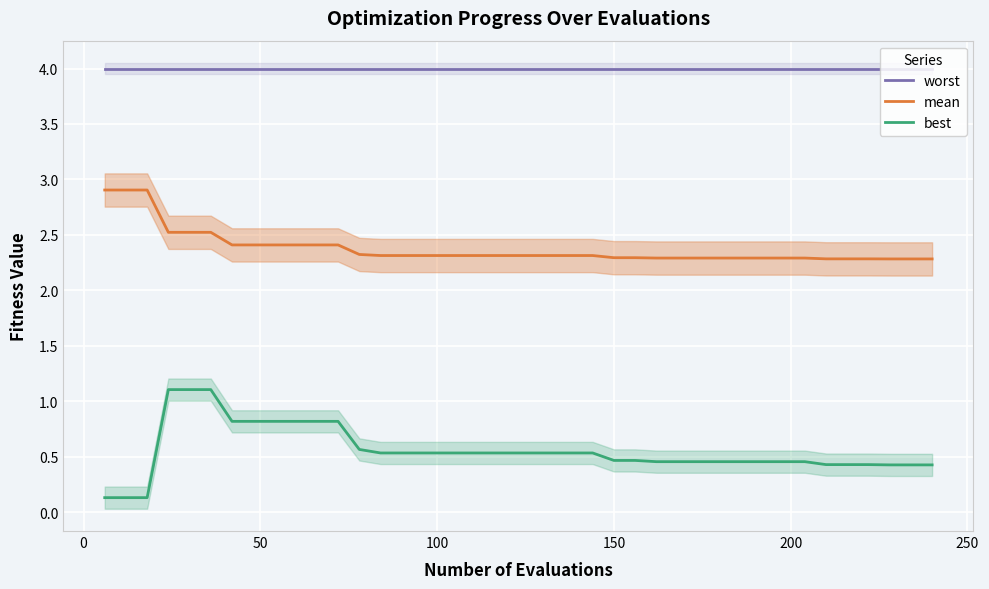

True or false: worst and mean intersect in this chart.

False